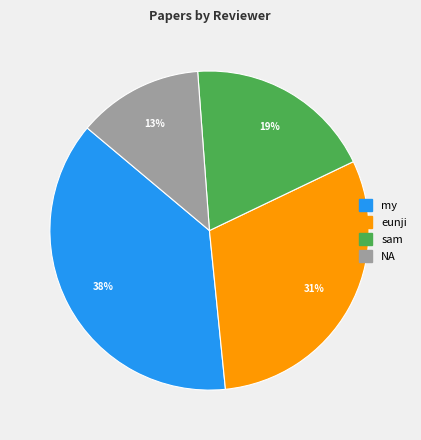

To the nearest percent, what is the difference between the largest and smallest slice percentages?

25%